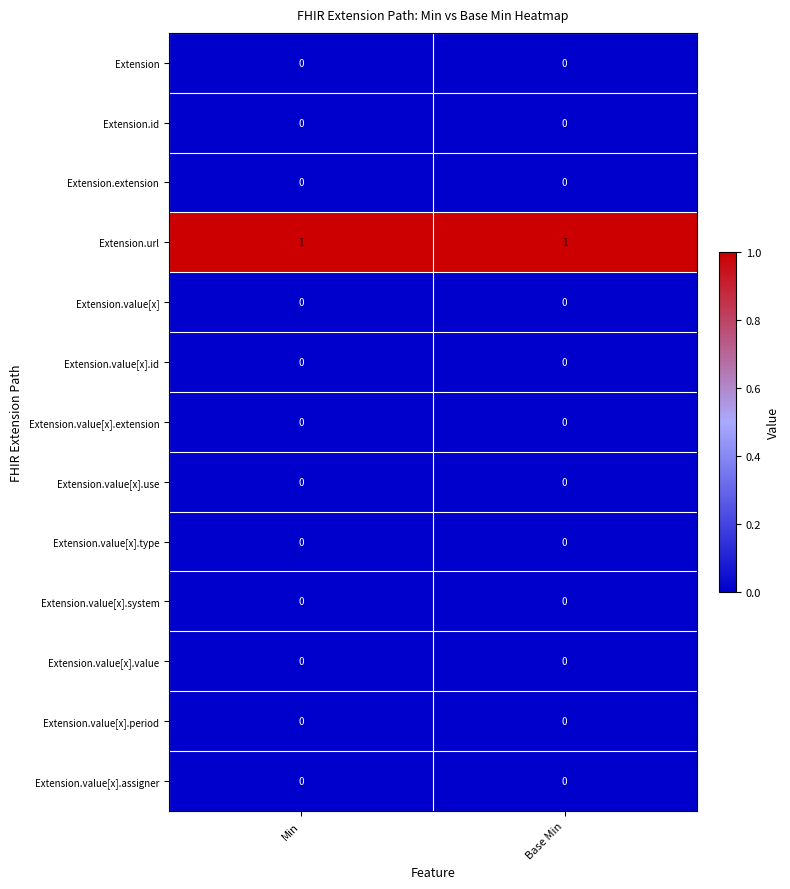

Which series has the largest total across all categories?

Extension.url